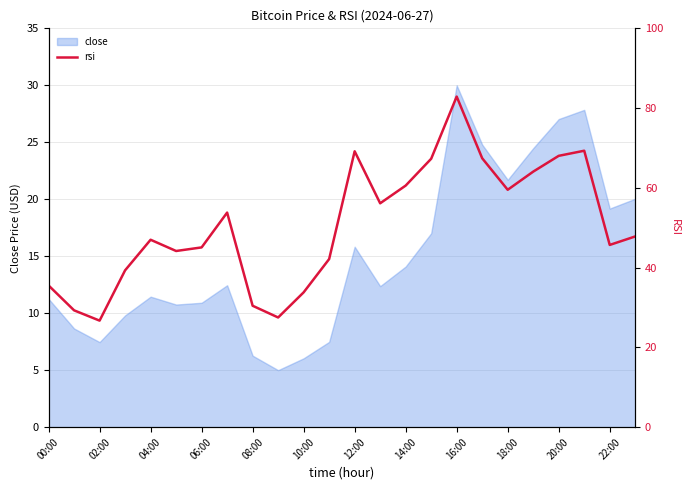

True or false: close has a value of 15.6 at 06:00.

False